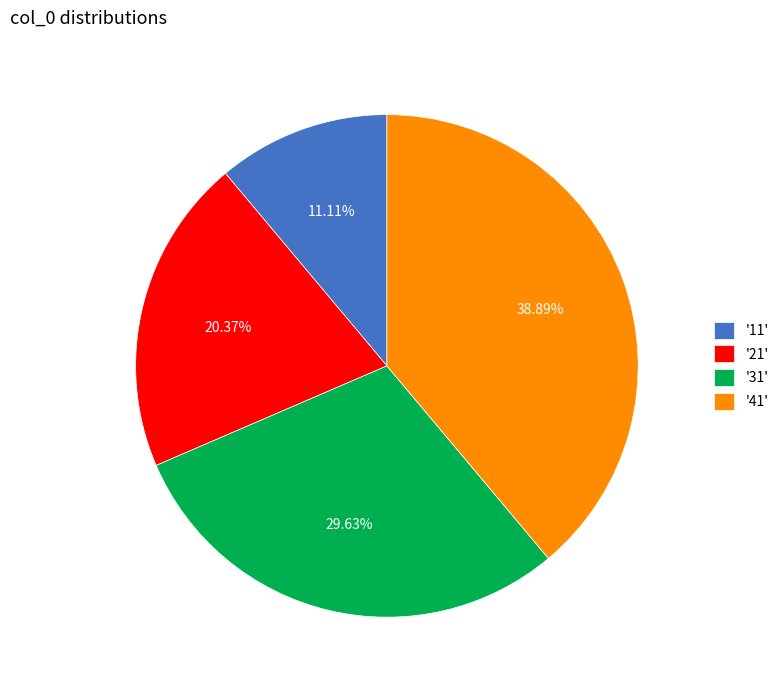

Is '31' the majority of the pie?

No